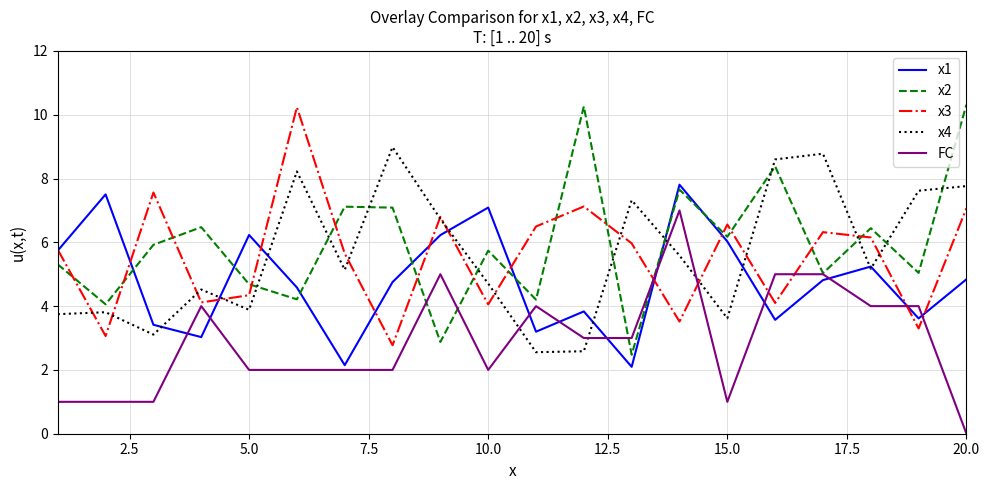

Which series ends up on top after the final intersection of x3 and FC?

x3